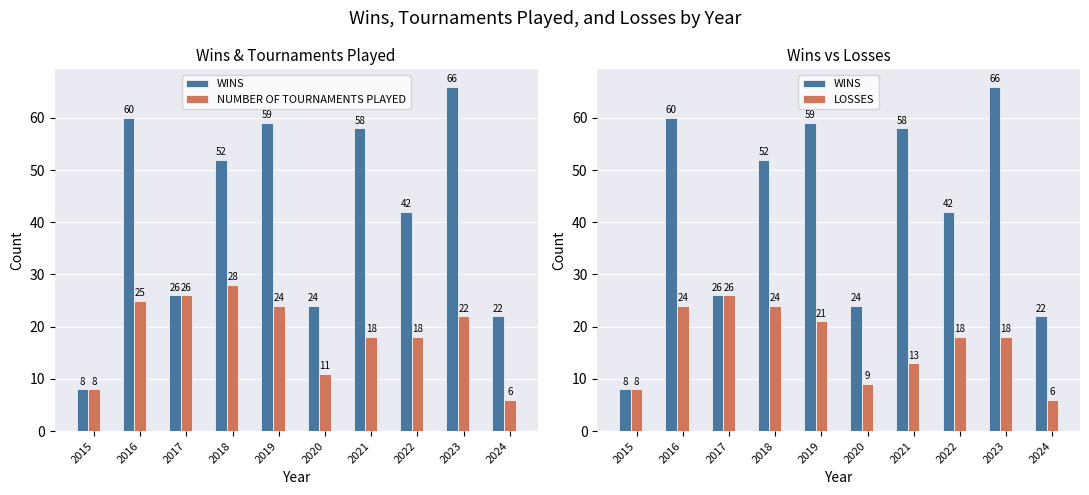

How many data points in WINS are above 52?

4